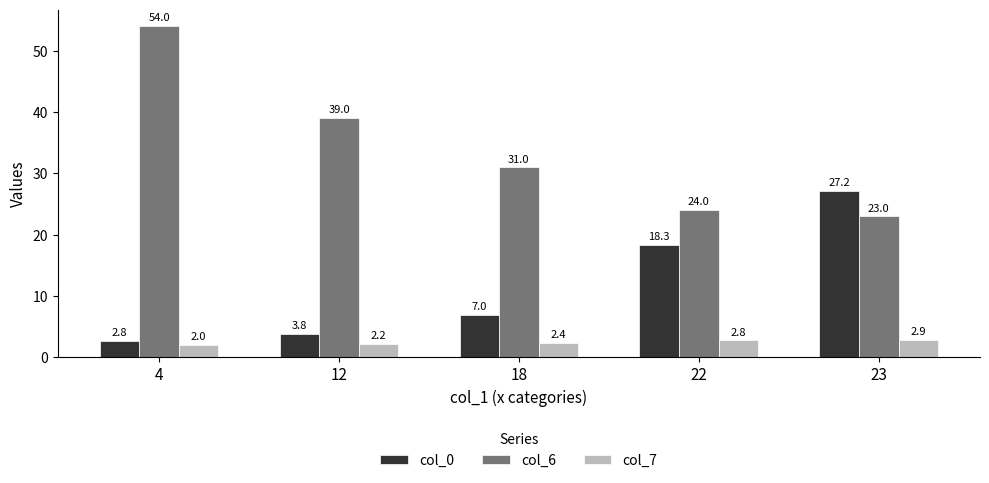

What is the sum of all col_7 values?

12.2